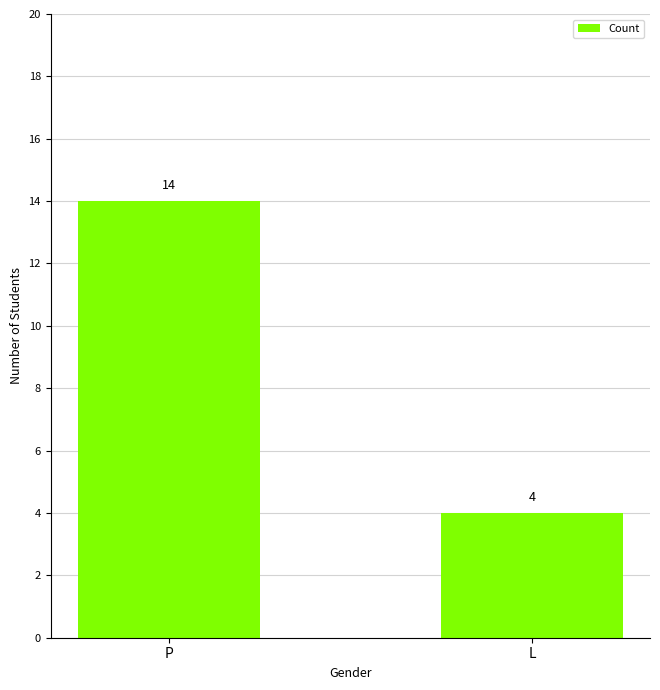

True or false: the data shows 4 at L.

True